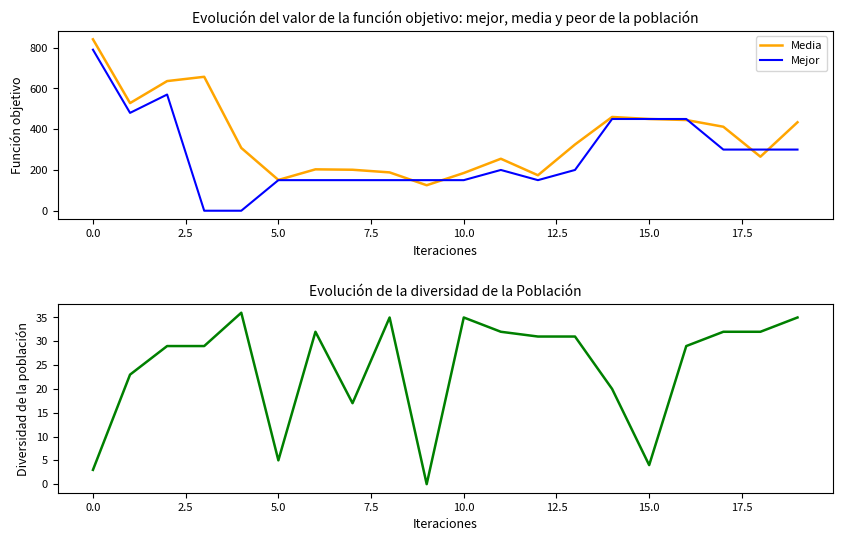

What is the lowest value of the Media series?

125